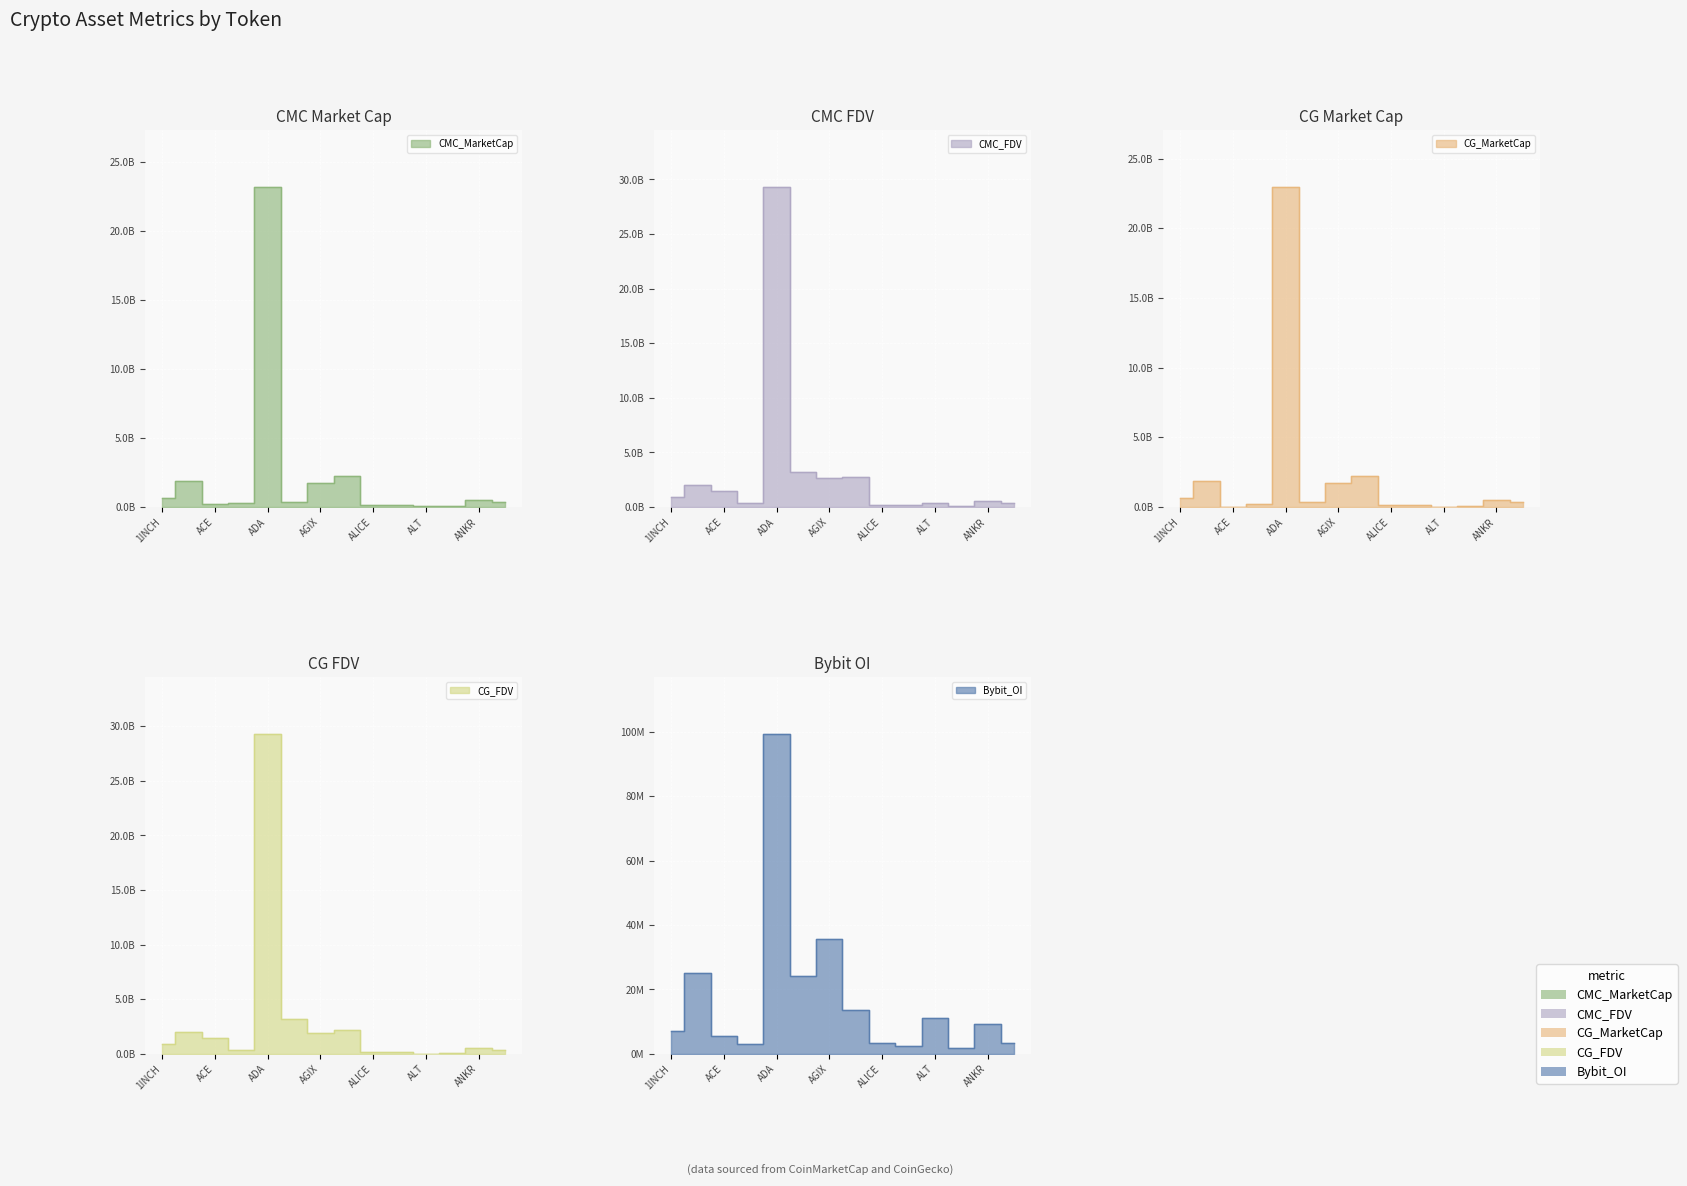

At how many categories does at least one series exceed 28038592235?

1